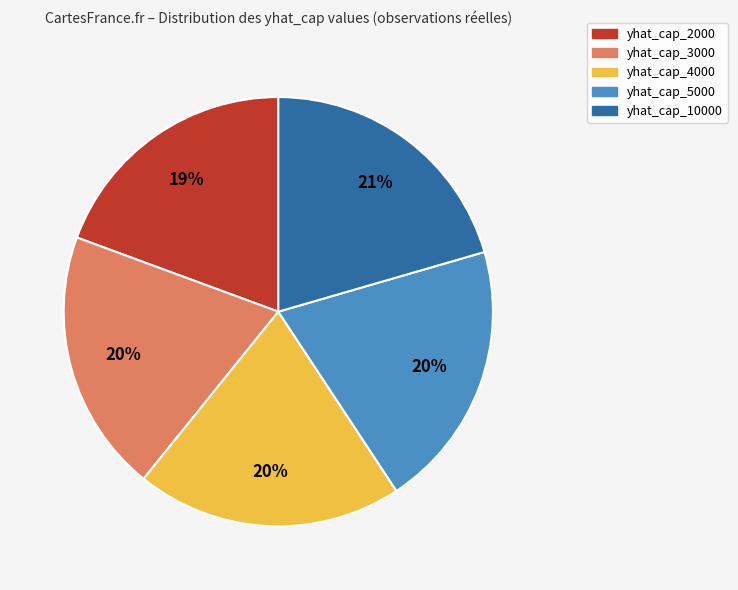

To the nearest percent, what portion does yhat_cap_2000 represent?

19%